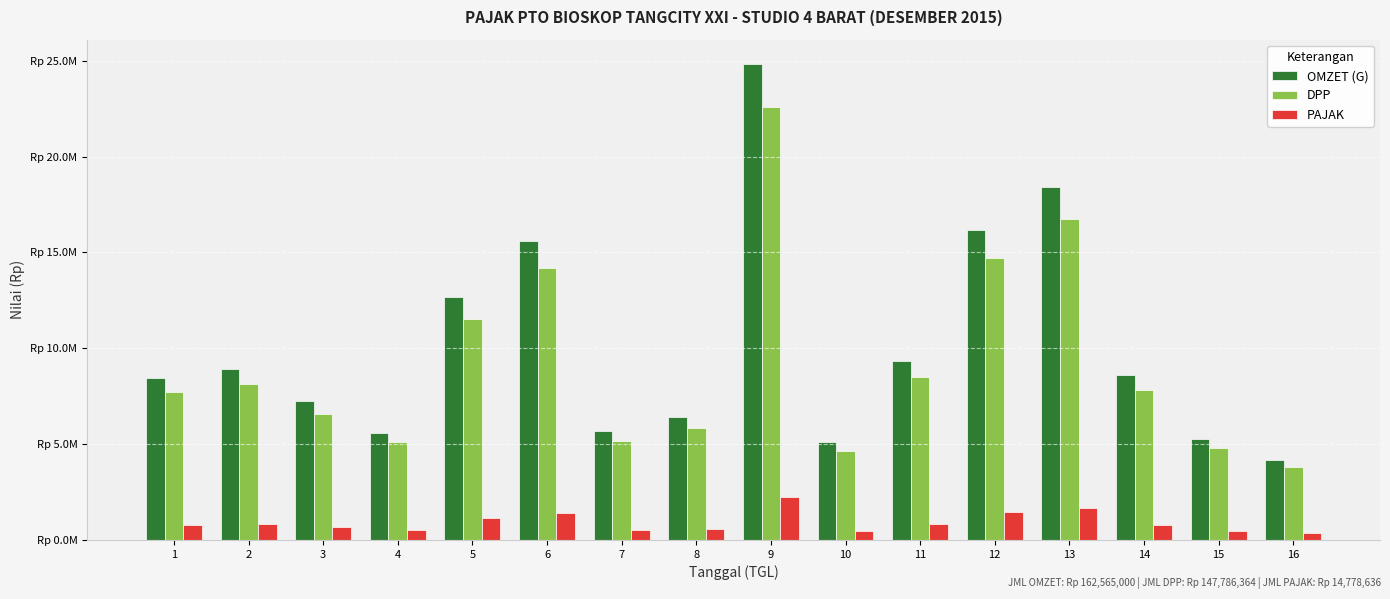

Is it true that OMZET (G) equals 5285000.0 at 15?

True